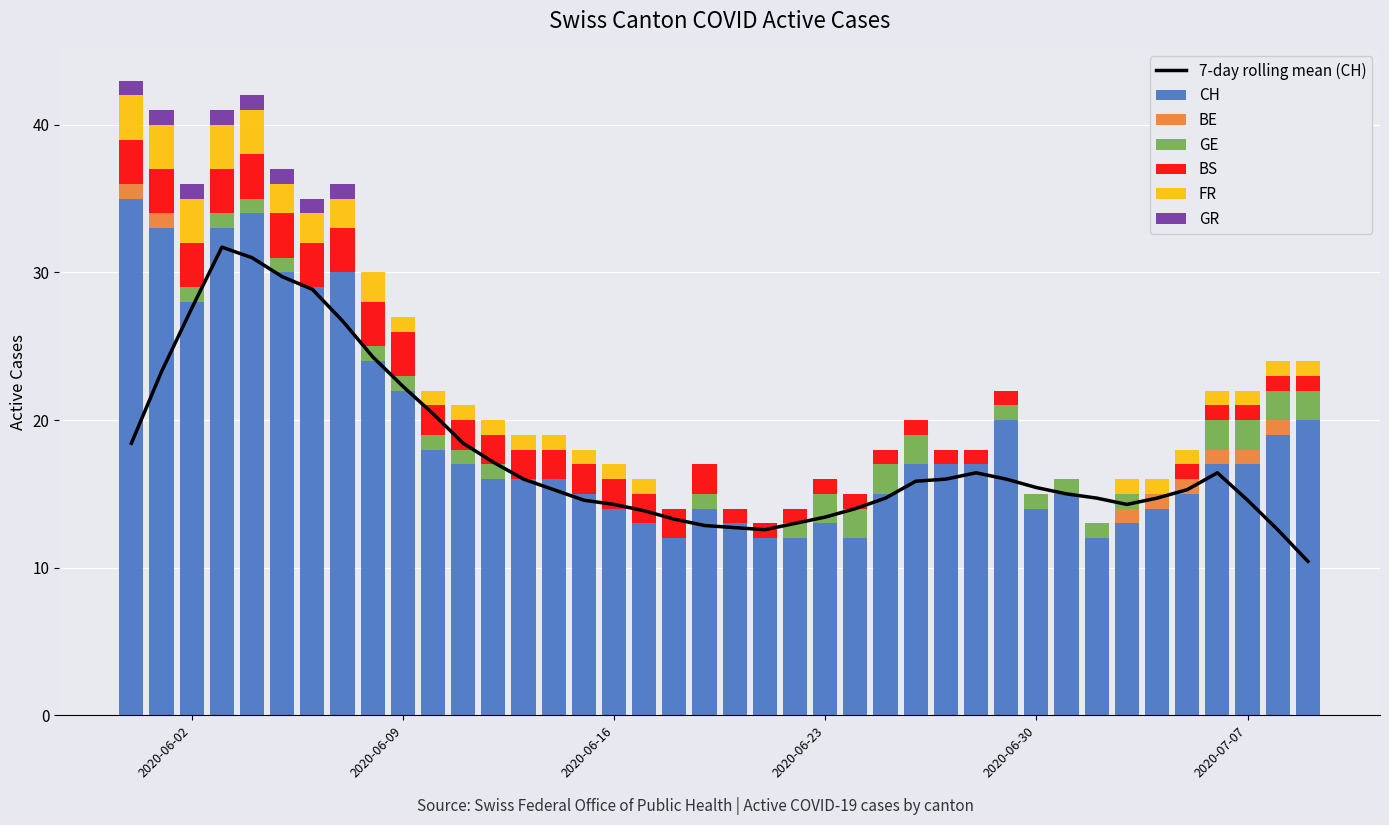

What is the highest value of the CH series?

35